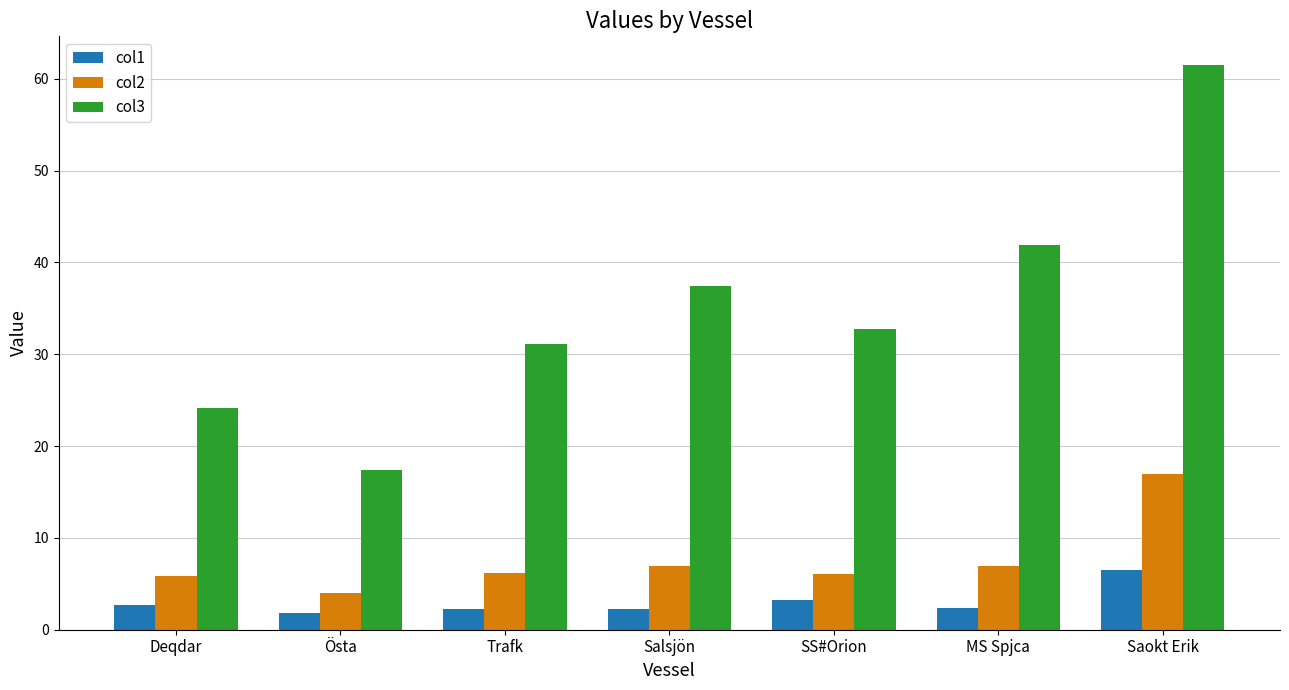

Is the value of col3 at Östa greater than the value of col1 at Saokt Erik?

Yes